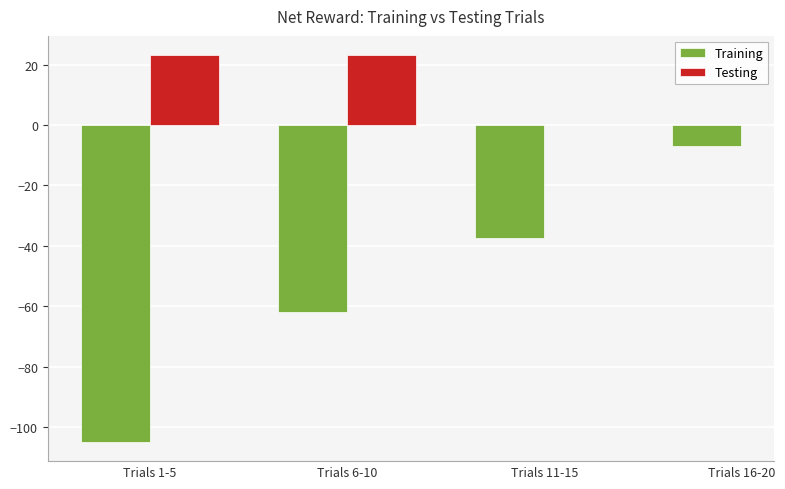

The chart shows a value of -28.7 at Trials 6-10. True or false?

False